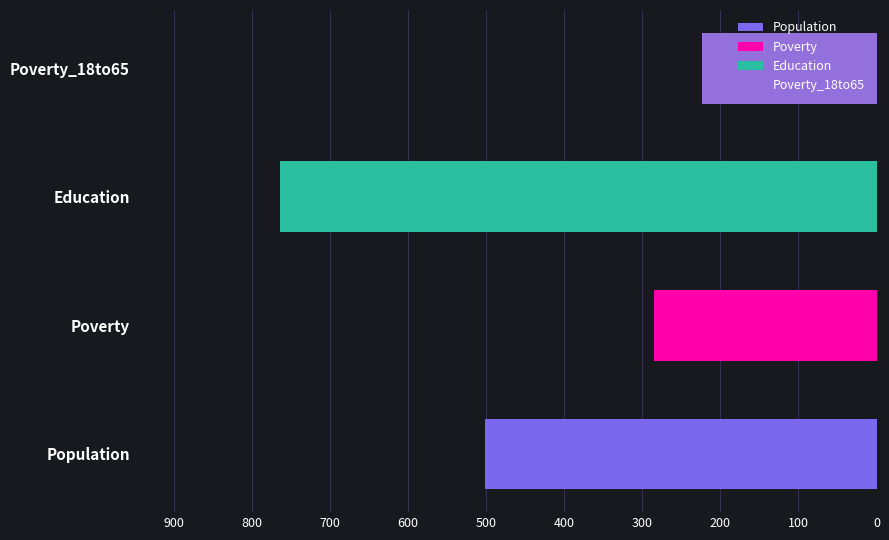

True or false: Education has a value of 1095 at 2020.

False